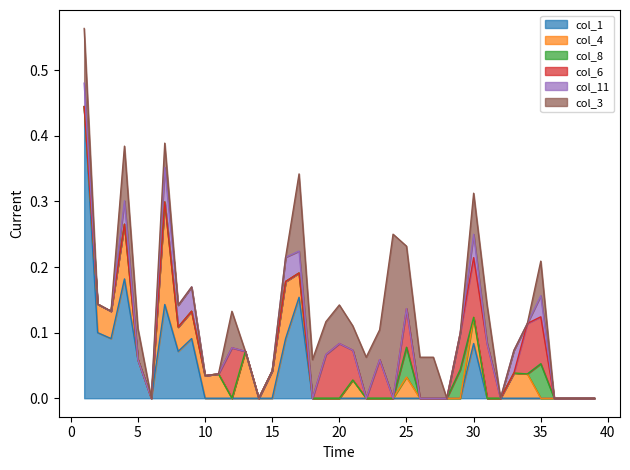

Reading left to right, transcribe all the data shown in this chart.

col_1: 0.4	0.1	0.1	0.2	0.1	0.0	0.1	0.1	0.1	0.0	0.0	0.0	0.0	0.0	0.0	0.1	0.2	0.0	0.0	0.0	0.0	0.0	0.0	0.0	0.0	0.0	0.0	0.0	0.0	0.1	0.0	0.0	0.0	0.0	0.0	0.0	0.0	0.0	0.0
col_4: 0.0	0.0	0.0	0.1	0.0	0.0	0.2	0.0	0.0	0.0	0.0	0.0	0.1	0.0	0.0	0.1	0.0	0.0	0.0	0.0	0.0	0.0	0.0	0.0	0.0	0.0	0.0	0.0	0.0	0.0	0.0	0.0	0.0	0.0	0.0	0.0	0.0	0.0	0.0
col_8: 0.0	0.0	0.0	0.0	0.0	0.0	0.0	0.0	0.0	0.0	0.0	0.0	0.0	0.0	0.0	0.0	0.0	0.0	0.0	0.0	0.0	0.0	0.0	0.0	0.0	0.0	0.0	0.0	0.0	0.0	0.0	0.0	0.0	0.0	0.1	0.0	0.0	0.0	0.0
col_6: 0.0	0.0	0.0	0.0	0.0	0.0	0.0	0.0	0.0	0.0	0.0	0.1	0.0	0.0	0.0	0.0	0.0	0.0	0.1	0.1	0.0	0.0	0.1	0.0	0.1	0.0	0.0	0.0	0.1	0.1	0.1	0.0	0.0	0.1	0.1	0.0	0.0	0.0	0.0
col_11: 0.0	0.0	0.0	0.0	0.0	0.0	0.1	0.0	0.0	0.0	0.0	0.0	0.0	0.0	0.0	0.0	0.0	0.0	0.0	0.0	0.0	0.0	0.0	0.0	0.0	0.0	0.0	0.0	0.0	0.0	0.0	0.0	0.0	0.0	0.0	0.0	0.0	0.0	0.0
col_3: 0.1	0.0	0.0	0.1	0.0	0.0	0.0	0.0	0.0	0.0	0.0	0.1	0.0	0.0	0.0	0.0	0.1	0.1	0.1	0.1	0.0	0.1	0.0	0.2	0.1	0.1	0.1	0.0	0.0	0.1	0.1	0.0	0.0	0.0	0.1	0.0	0.0	0.0	0.0